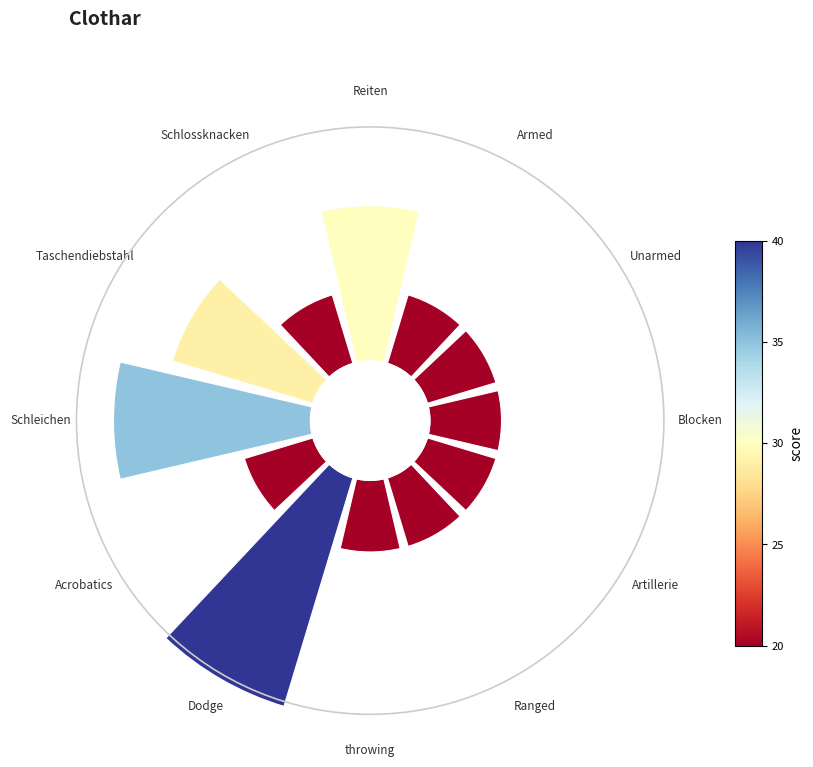

Which slice is the smallest?

Armed